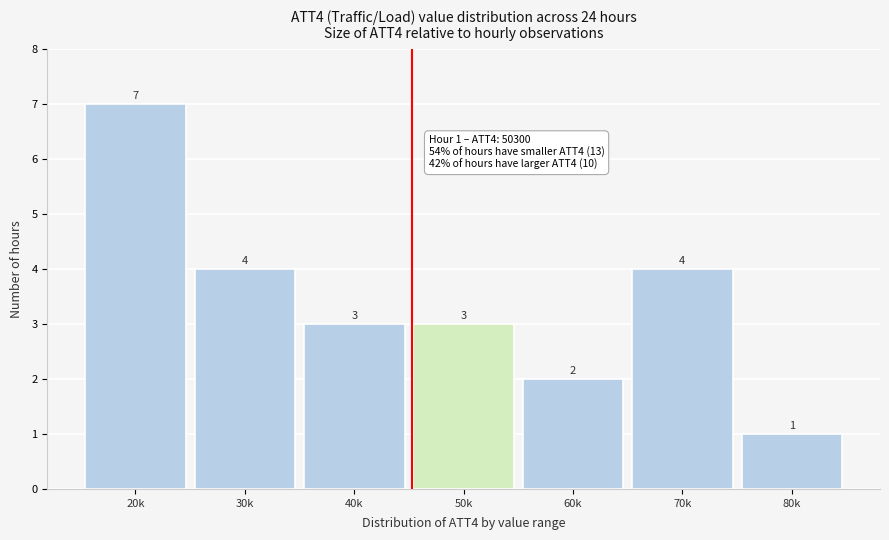

Reading left to right, extract all data points from this chart.

7	4	3	3	2	4	1